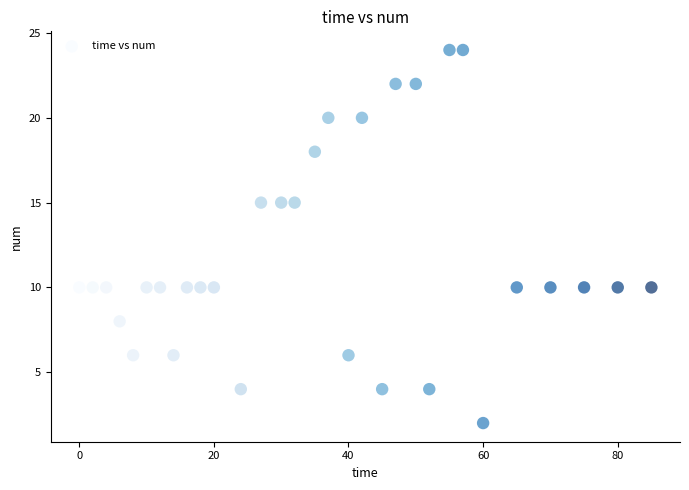

What is the range of X values (max minus min)?

85